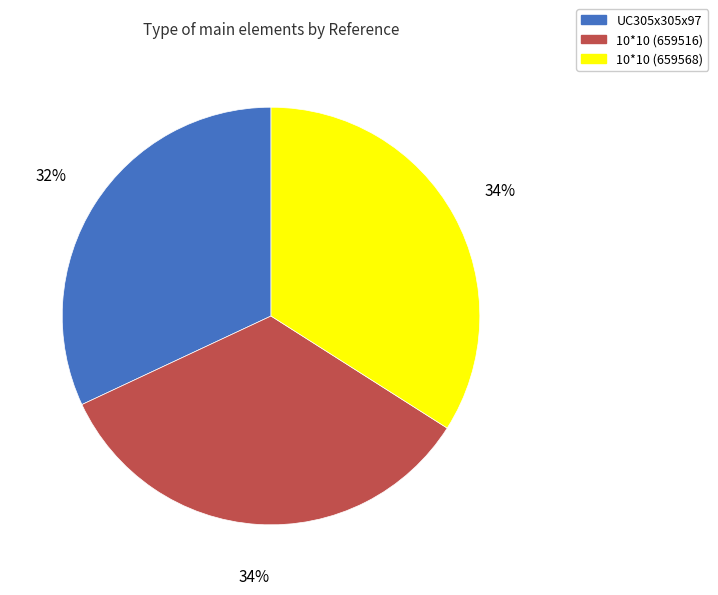

Is the sum of 10*10 (659568) and UC305x305x97 greater than half?

Yes